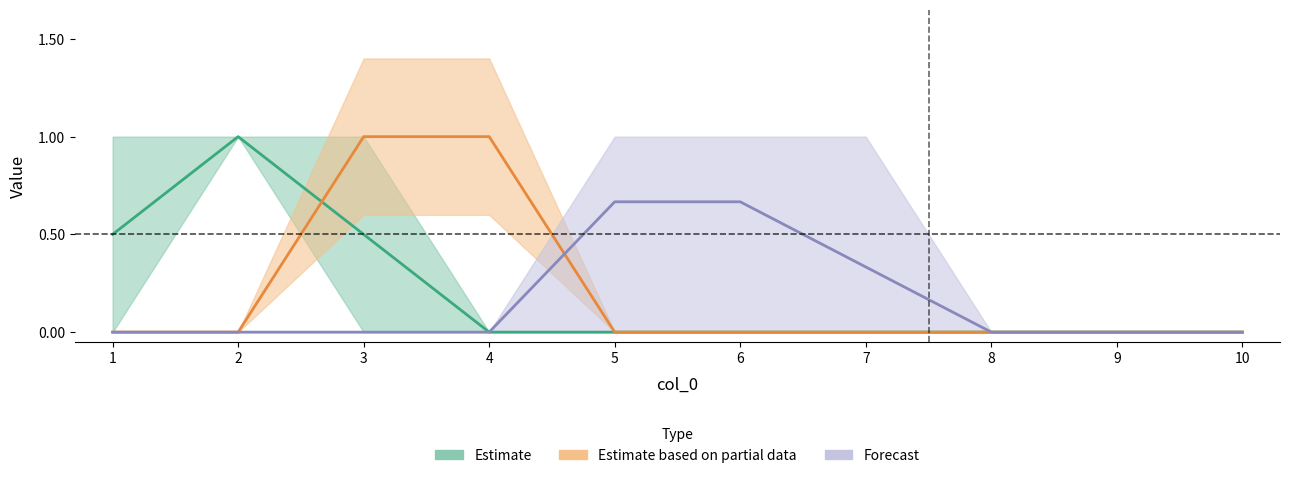

What is the value of the 10 point at the 7th from the left?

1